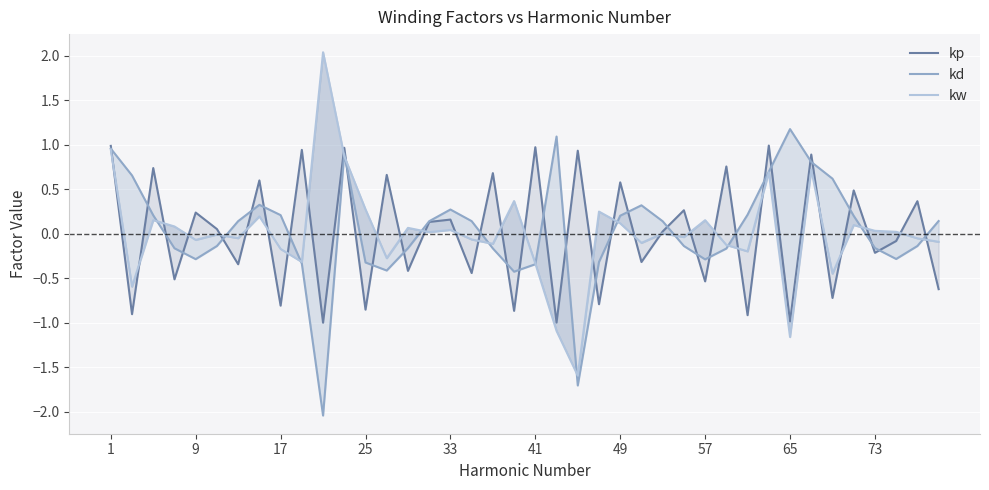

At which category is the sum across all series the highest?

1